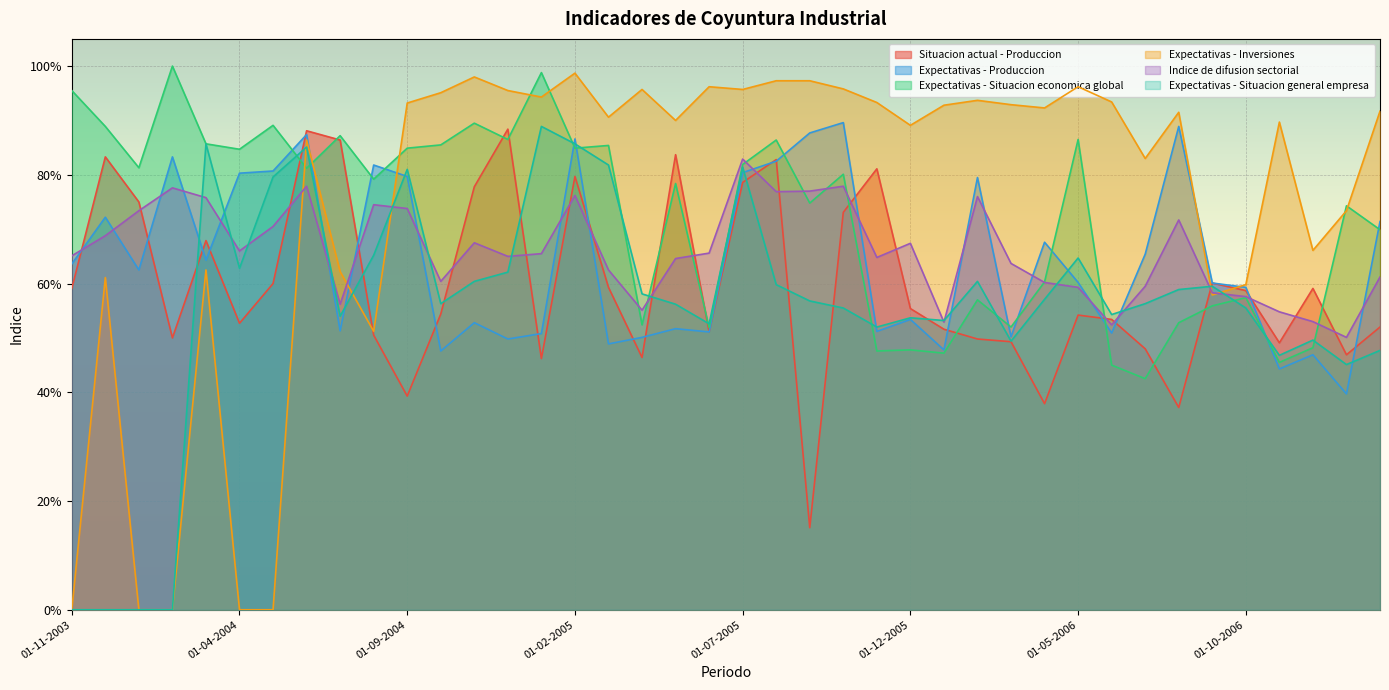

Which series has the widest spread of values?

Expectativas - Inversiones